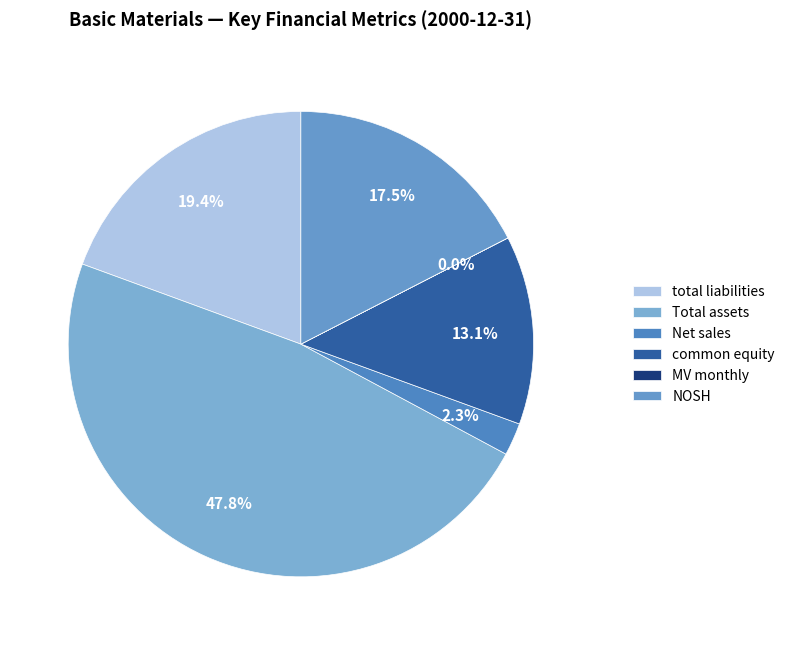

Which category has the biggest portion of the pie?

Total assets